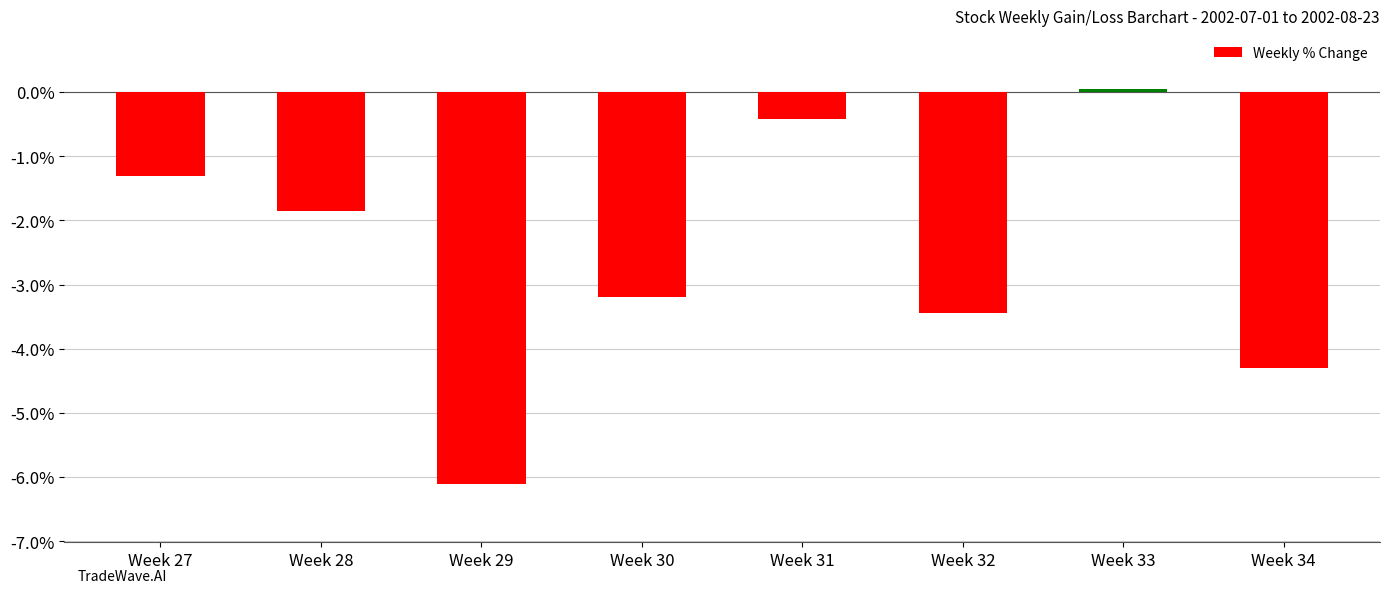

True or false: the data shows -0.4 at Week 31.

True